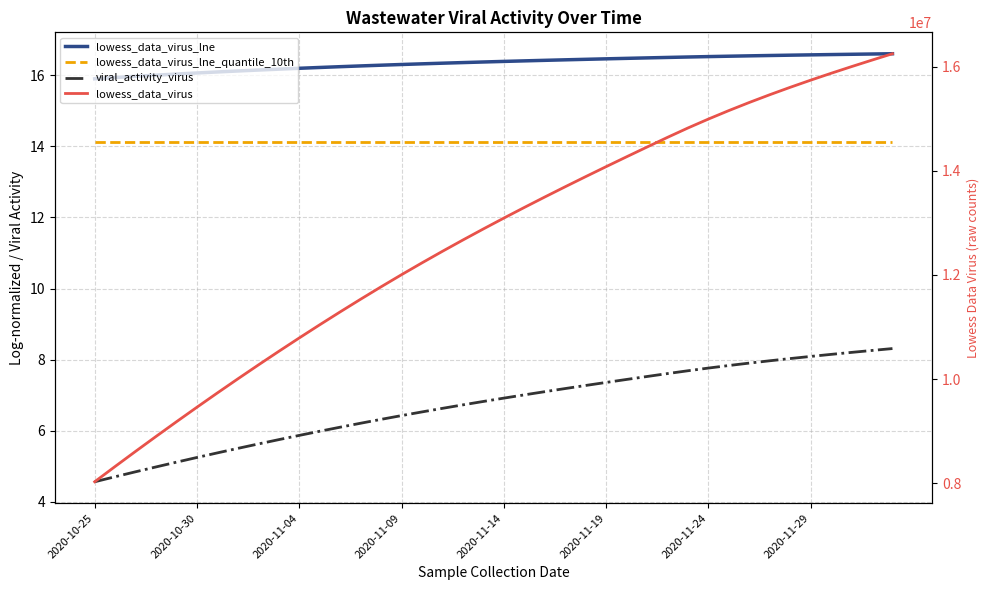

How many values in the lowess_data_virus series exceed 13091674?

20